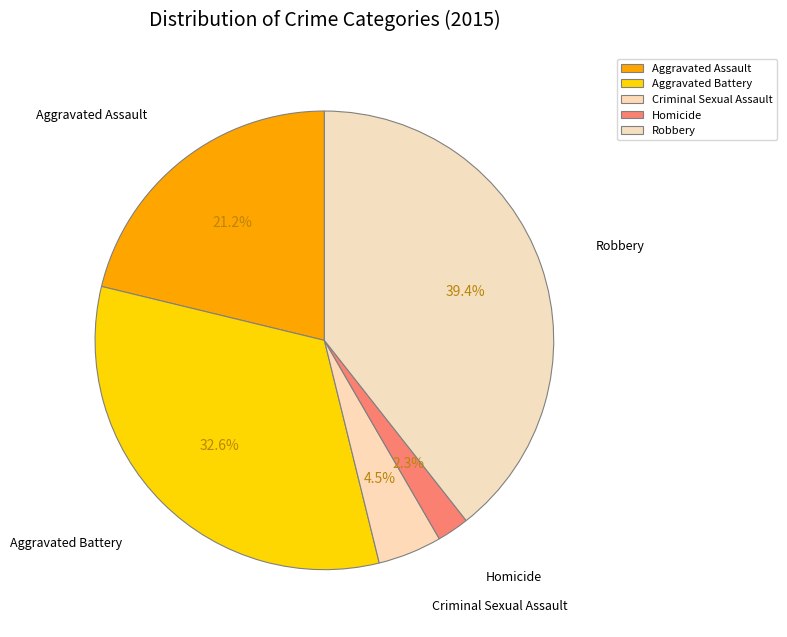

Rank the categories by value from highest to lowest.

Robbery, Aggravated Battery, Aggravated Assault, Criminal Sexual Assault, Homicide